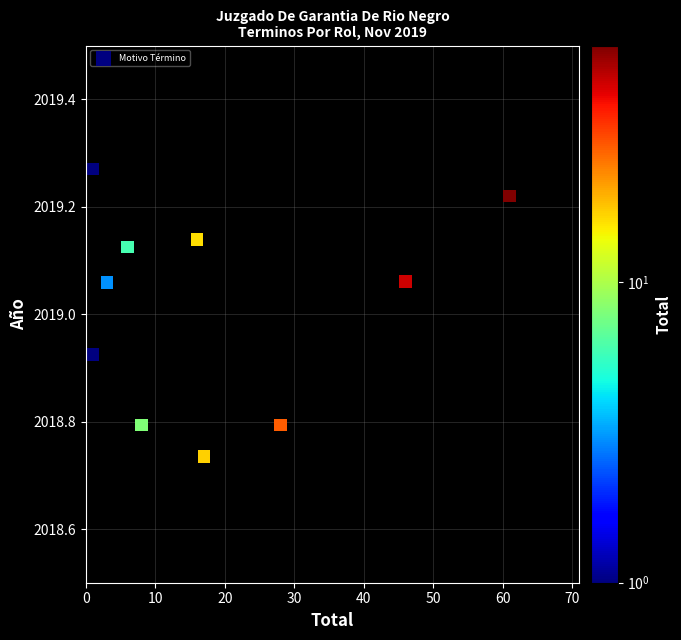

What is the range of Y values (max minus min)?

0.5